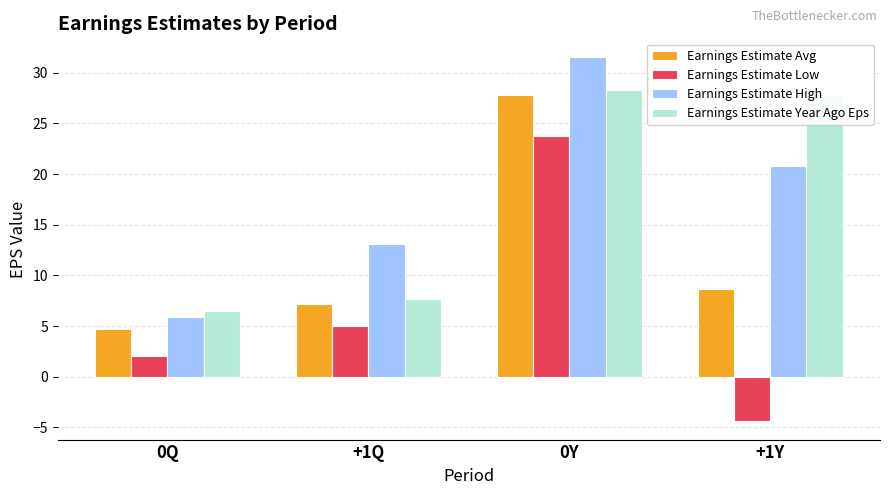

How many groups of bars are there?

4